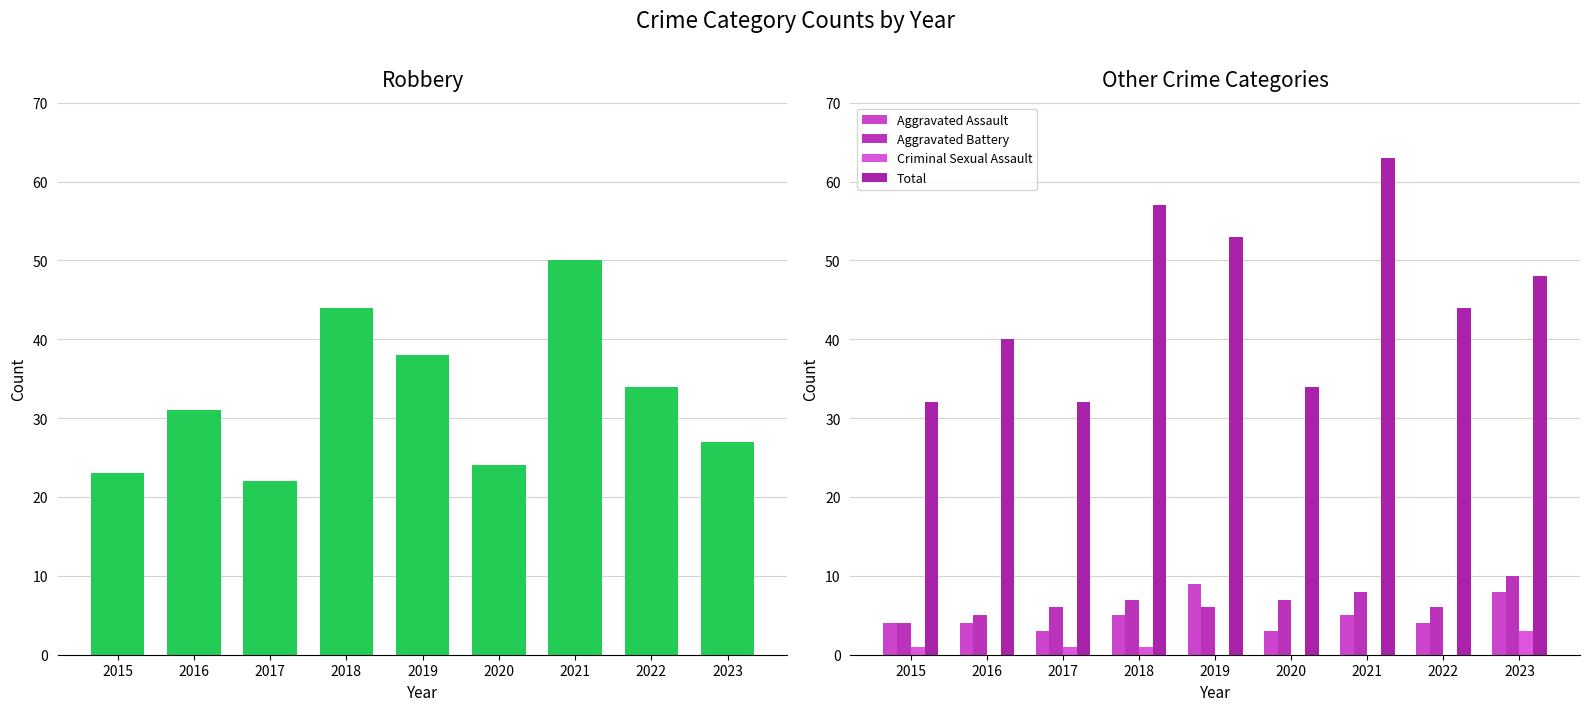

What is the difference between the Criminal Sexual Assault values at 2017 and 2019?

1